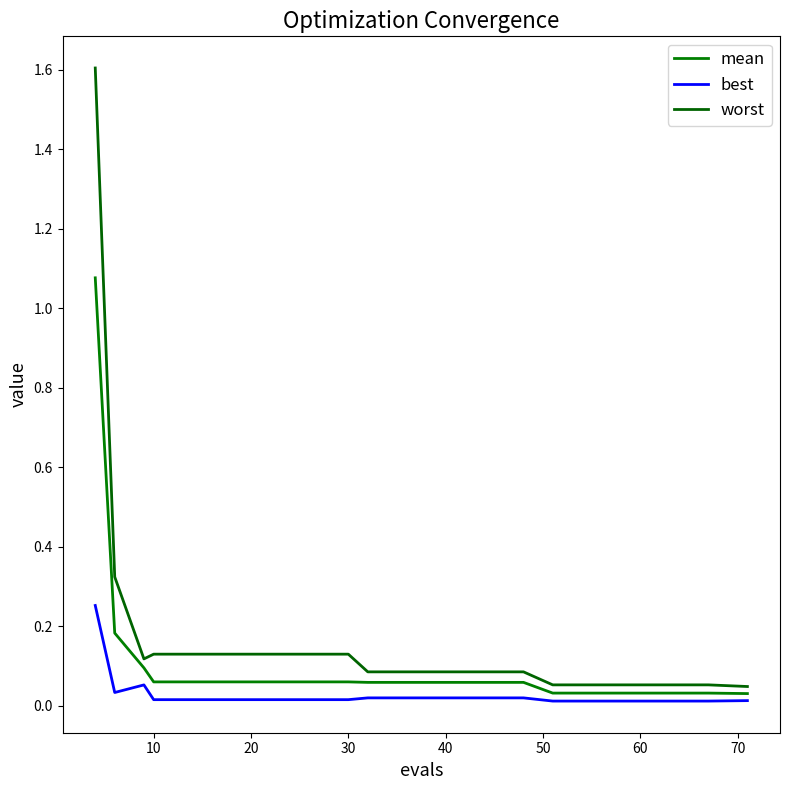

Which series has the largest total across all categories?

worst